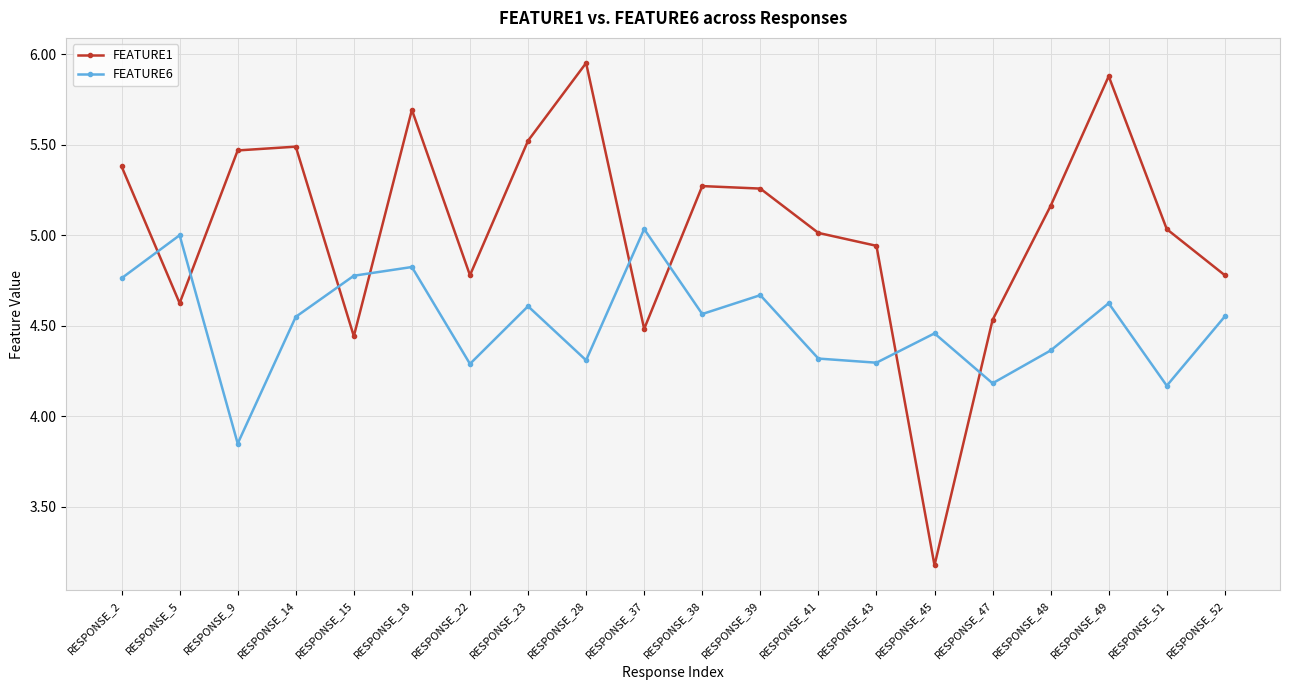

What is the difference between the highest and lowest values at RESPONSE_48?

0.8